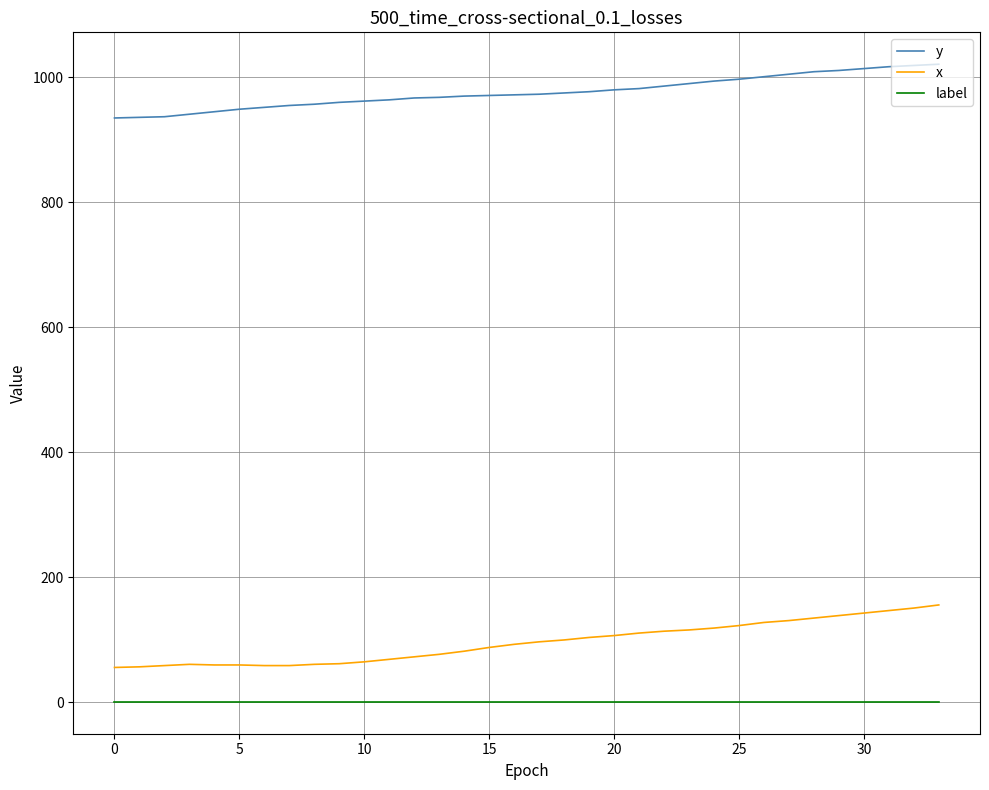

List the series in order of their peak value, highest first.

y, x, label